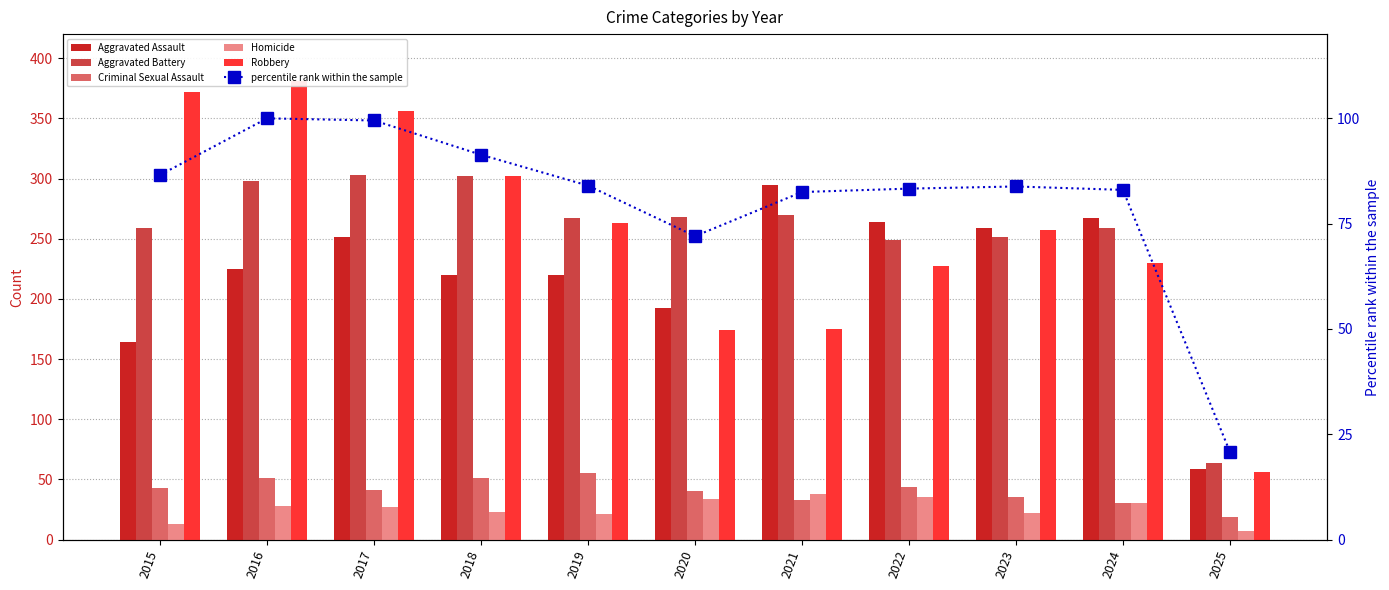

Which series has the widest spread of values?

Robbery